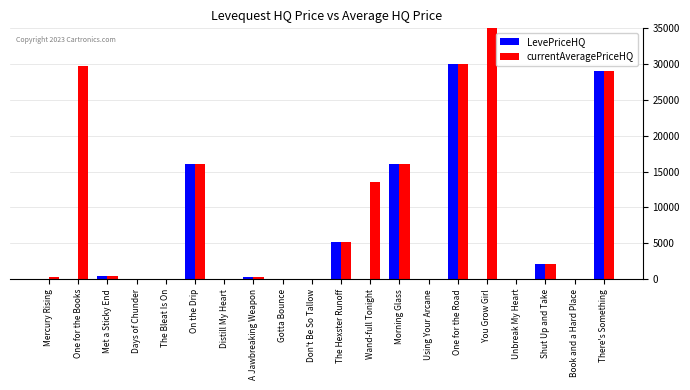

The value of currentAveragePriceHQ at Morning Glass is 6633.9. True or false?

False